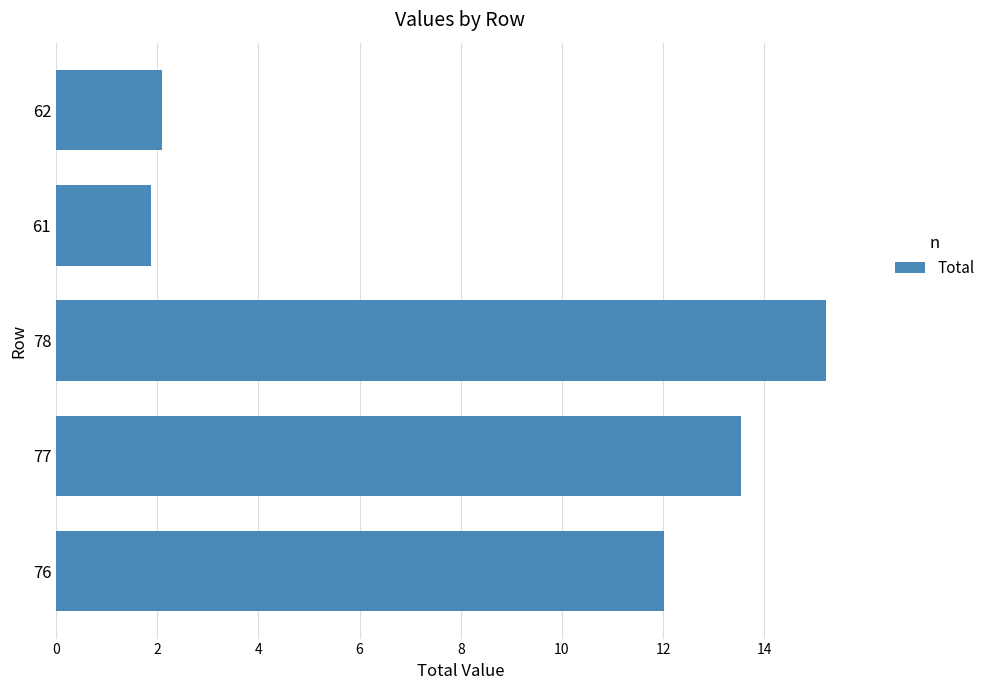

What is the average value?

8.9